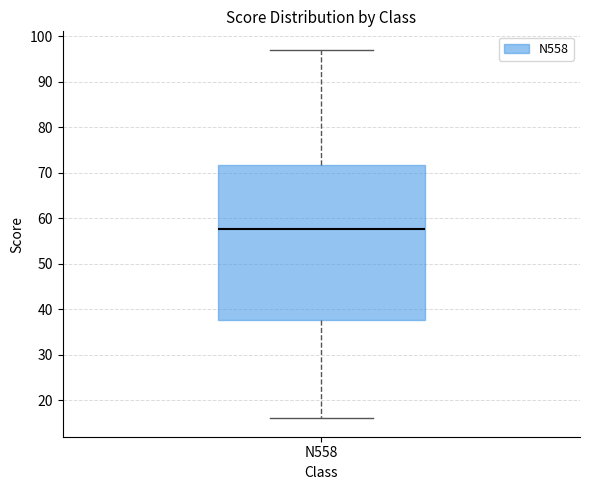

Transcribe this box plot: give where the median line is, the range the box spans, and where the two whiskers end, as read against the y-axis. The values are not printed on the chart, so give them approximately, as read against the axis.

median 58, box 38 to 72, whiskers 16 to 97